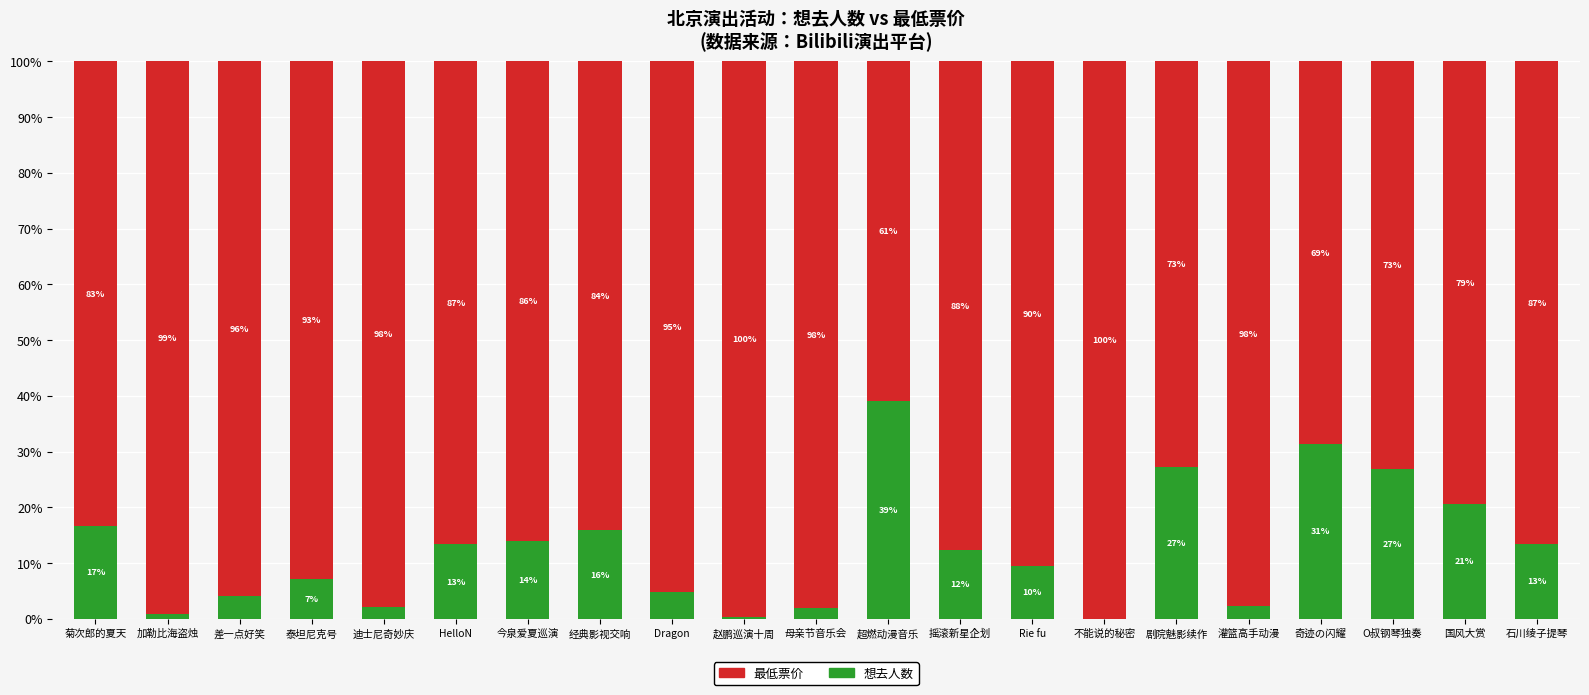

At which label does 想去人数 first exceed 12?

菊次郎的夏天